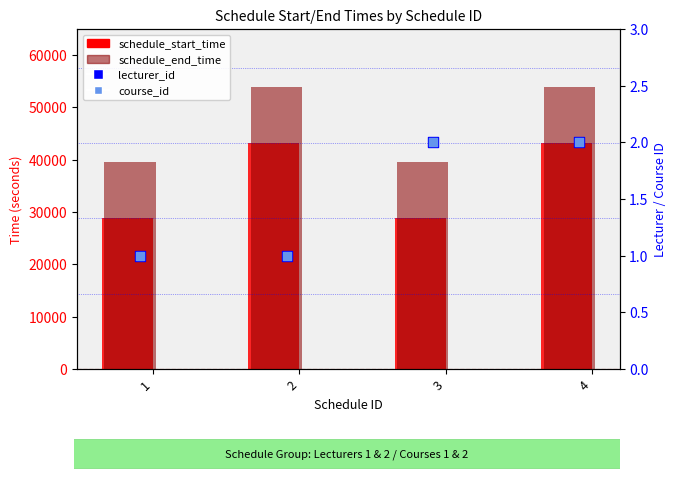

Is the value of schedule_end_time at 1 greater than the value of lecturer_id at 1?

Yes